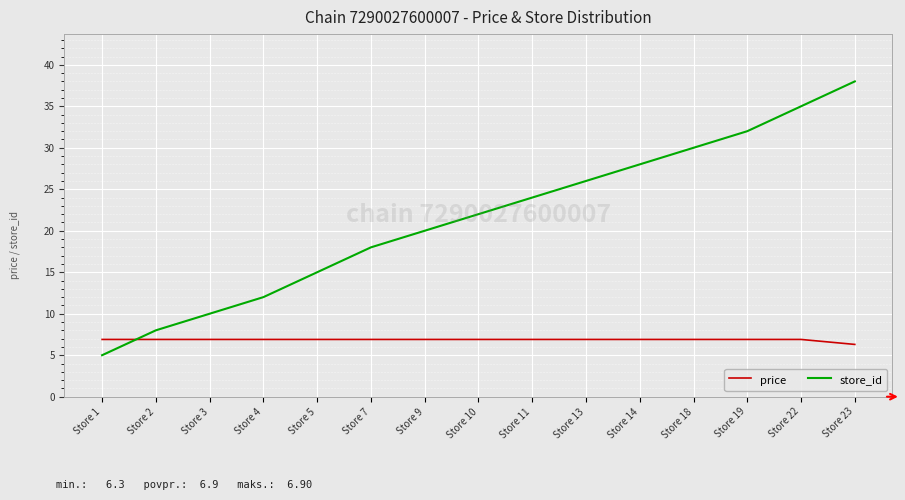

Reading right to left, what are all the values shown in this chart?

price: 6.3	6.9	6.9	6.9	6.9	6.9	6.9	6.9	6.9	6.9	6.9	6.9	6.9	6.9	6.9
store_id: 38.0	35.0	32.0	30.0	28.0	26.0	24.0	22.0	20.0	18.0	15.0	12.0	10.0	8.0	5.0